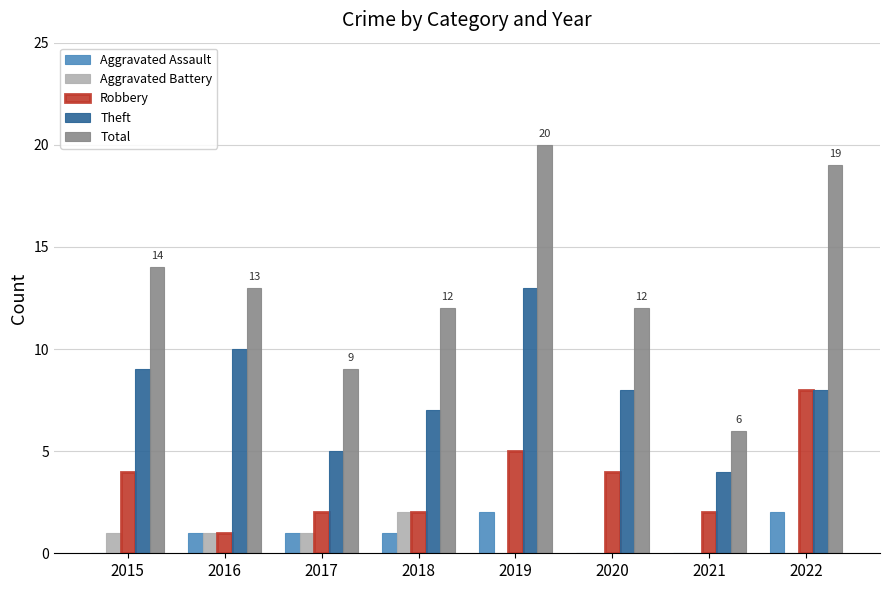

Reading left to right, what are all the values shown in this chart?

Aggravated Assault: 0	1	1	1	2	0	0	2
Aggravated Battery: 1	1	1	2	0	0	0	0
Robbery: 4	1	2	2	5	4	2	8
Theft: 9	10	5	7	13	8	4	8
Total: 14	13	9	12	20	12	6	19